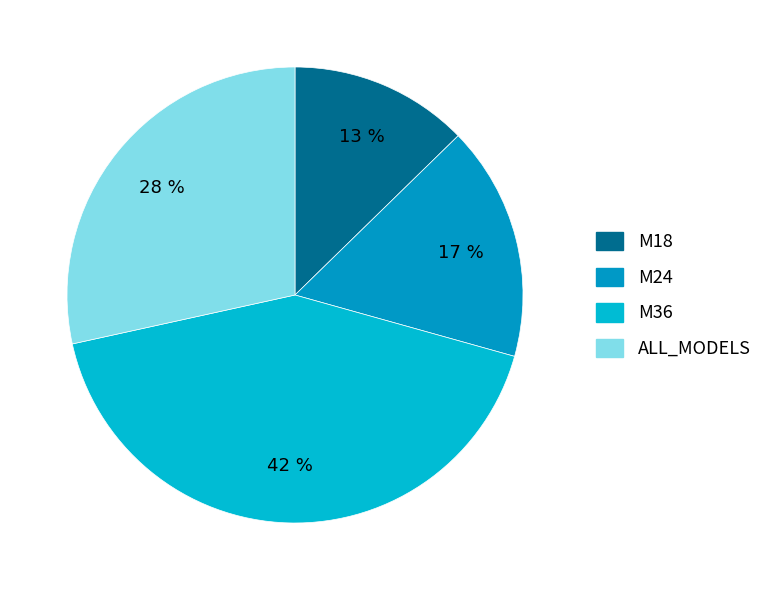

How many segments does this pie chart have?

4